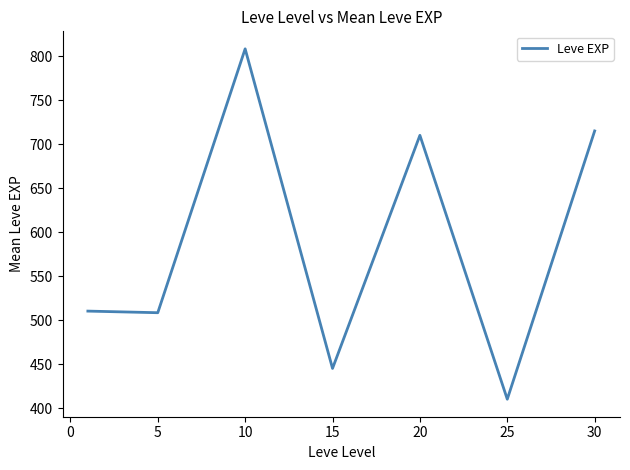

How many lines are shown in the chart?

1